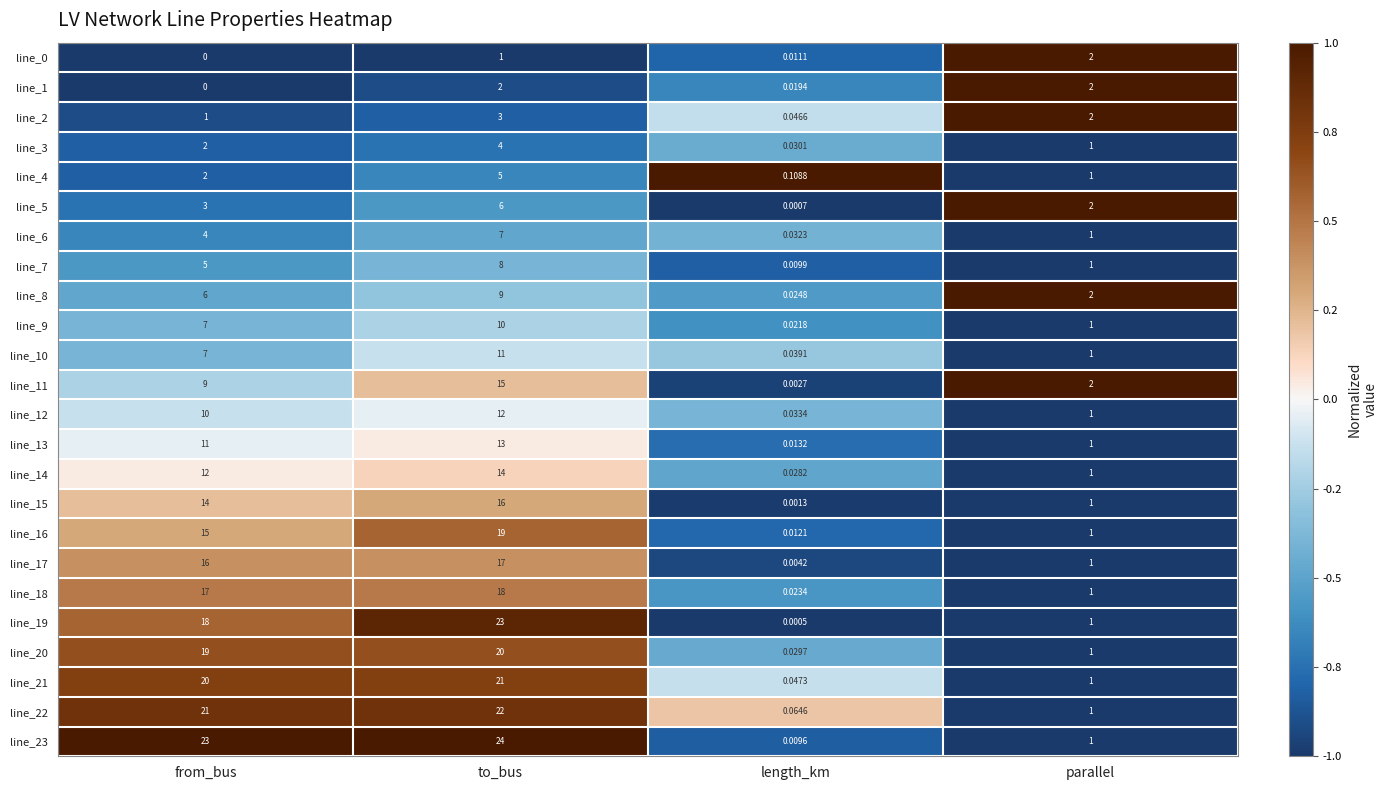

List the labels in order of line_22 value, largest first.

to_bus, from_bus, parallel, length_km